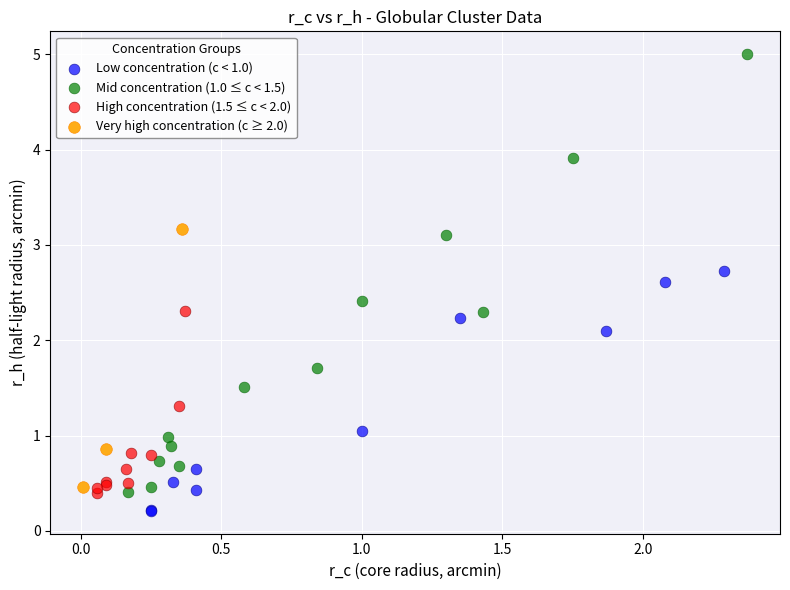

Which series contains the highest Y value?

Mid concentration (1.0 ≤ c < 1.5)